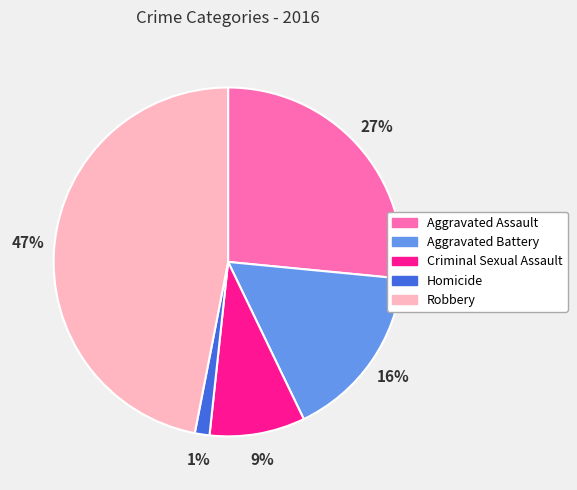

What percentage is the Robbery slice, to the nearest percent?

47%